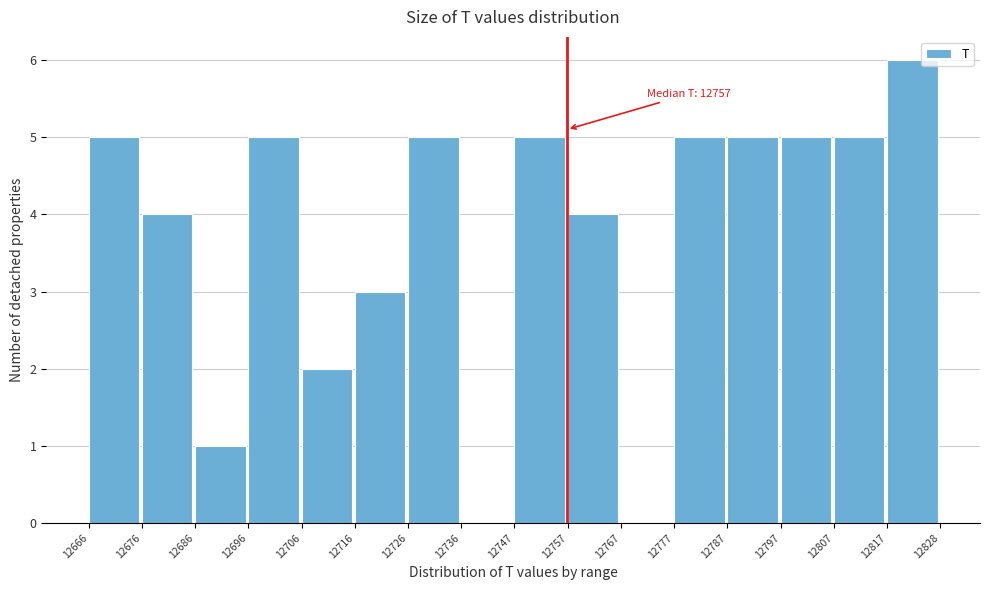

Which range on the x-axis has the tallest bar?

12817 to 12828